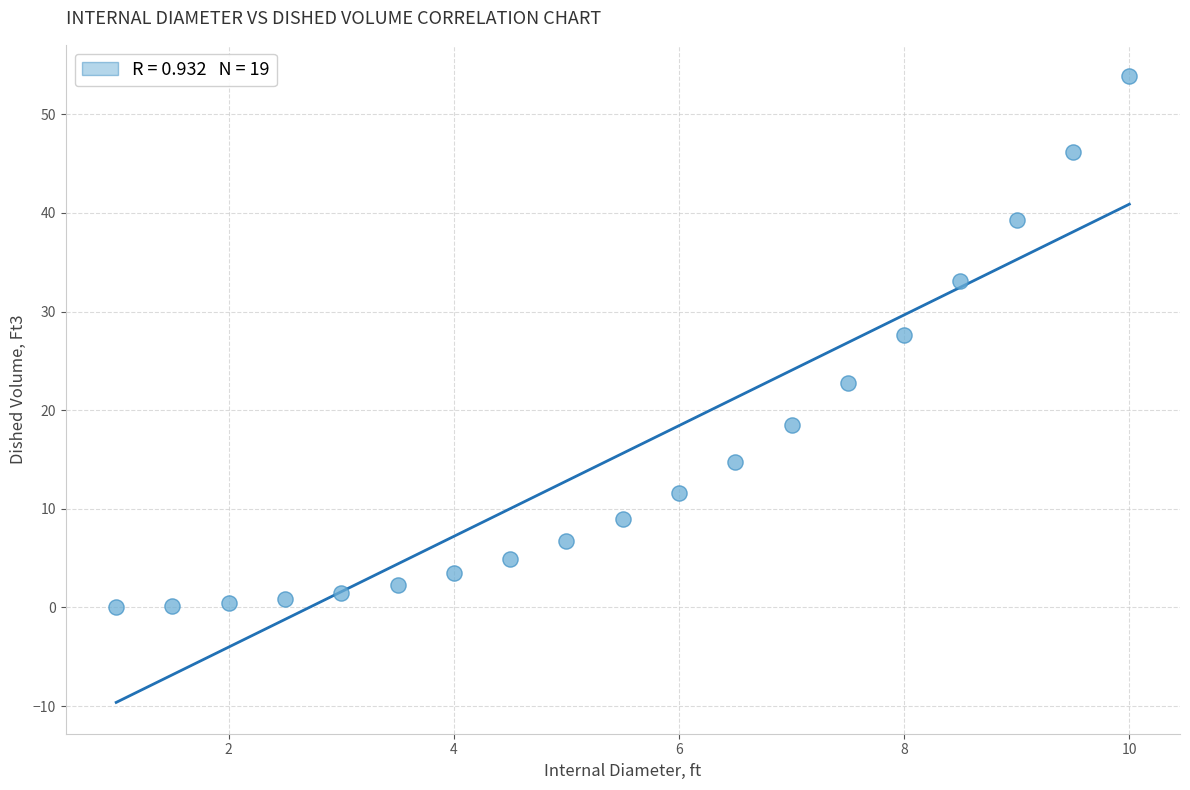

What Y value in the scatter plot is closest to 26?

27.6